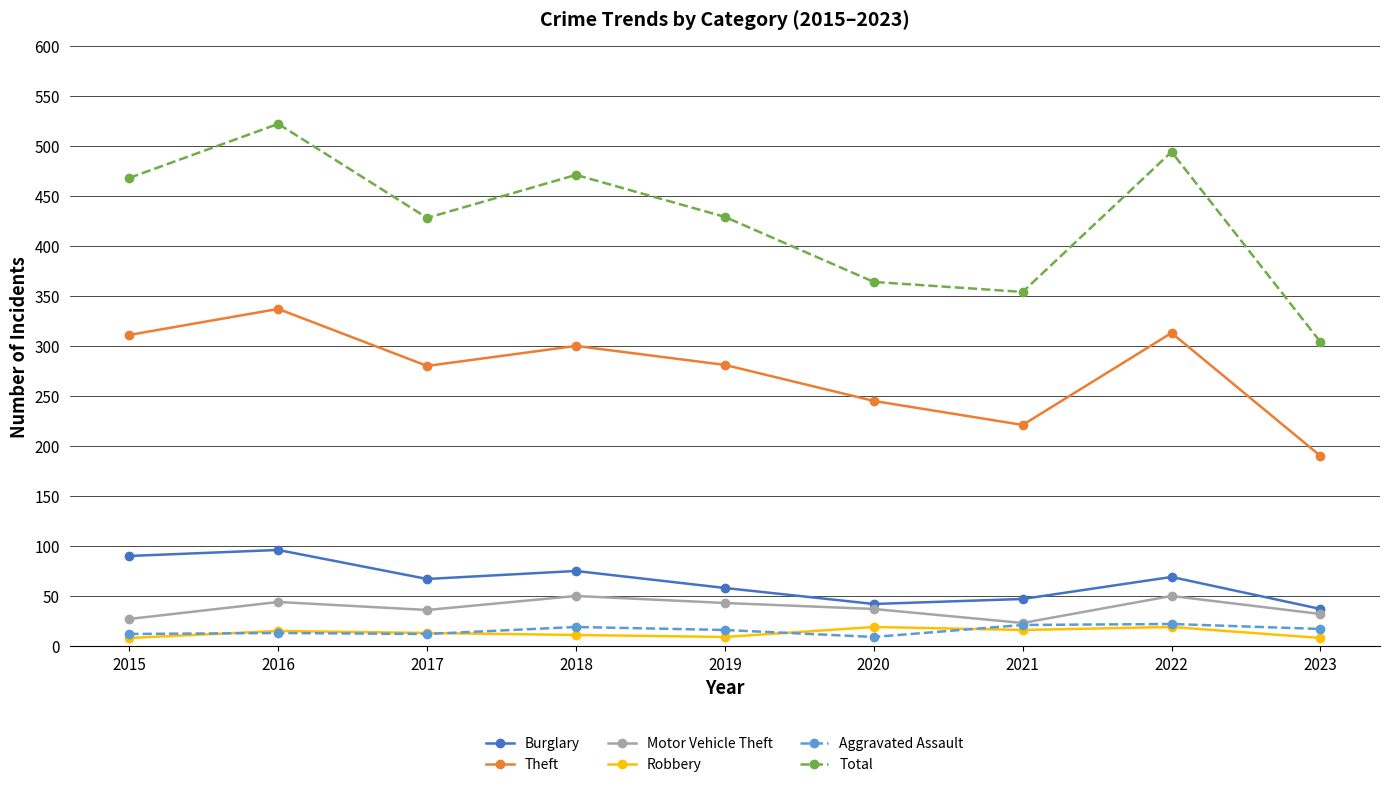

Which series has the largest total across all categories?

Total